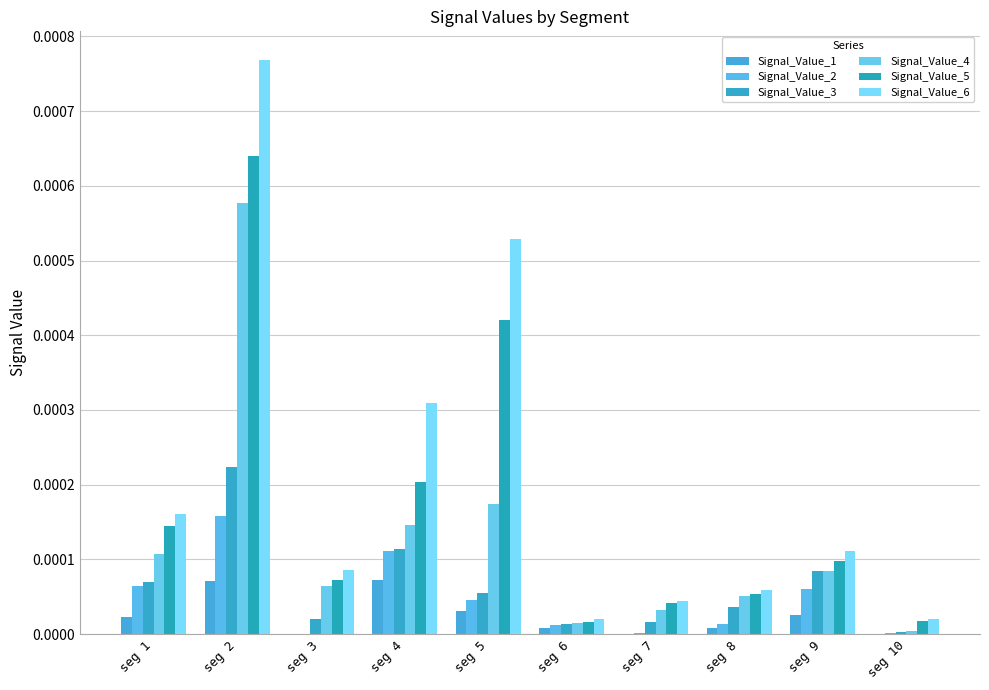

Does the chart contain stacked bars?

No